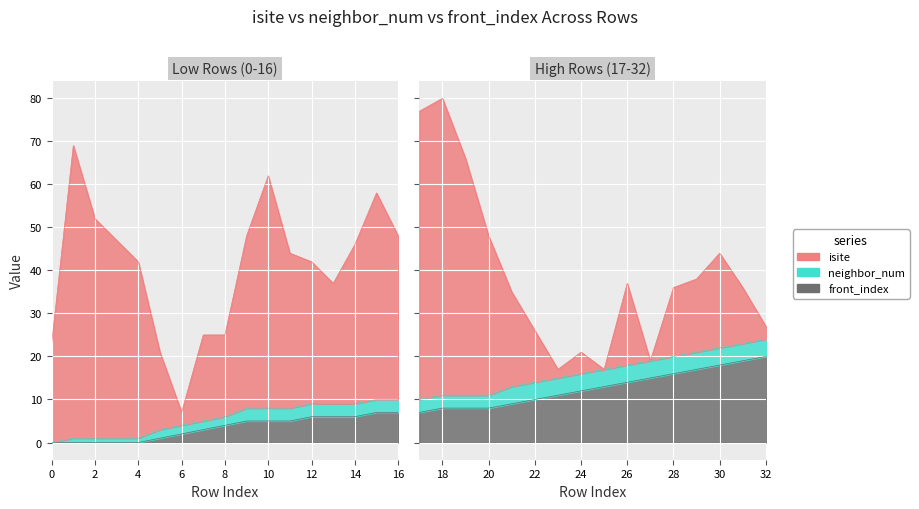

The value of front_index at 2 is 0. True or false?

True